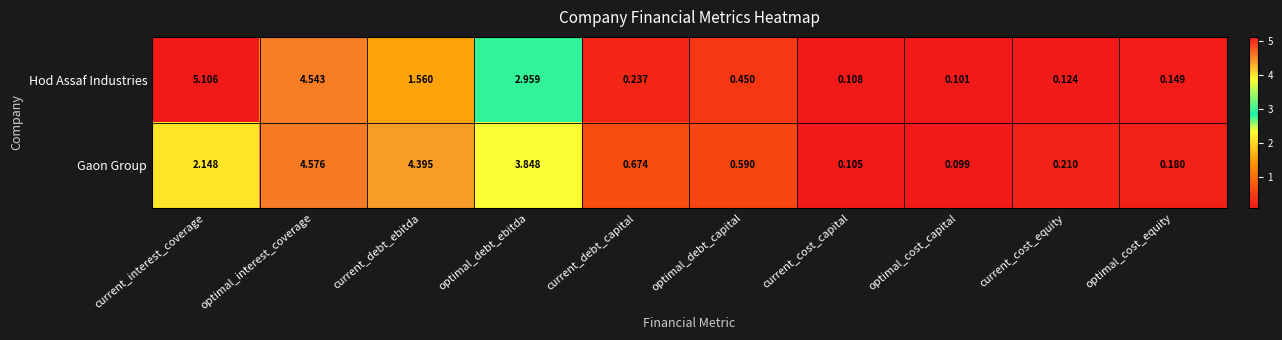

At which label is Hod Assaf Industries closest to 2?

current_debt_ebitda